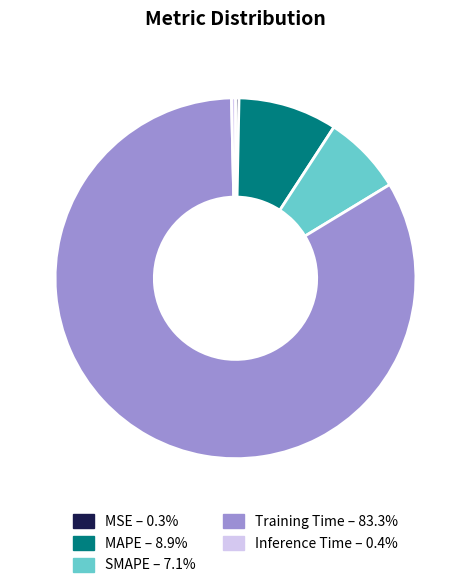

Do Inference Time and Training Time together represent more than half of the pie?

Yes